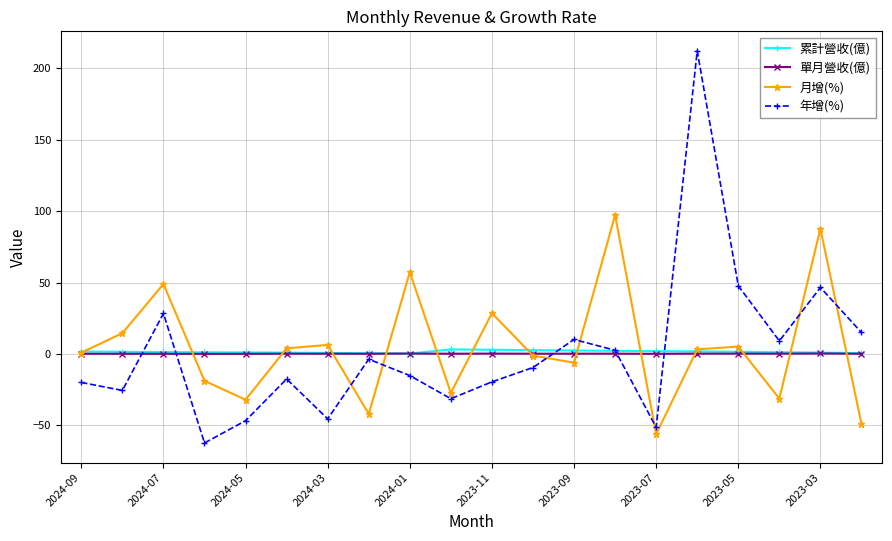

How many interior local peaks does the 月增(%) series have?

7